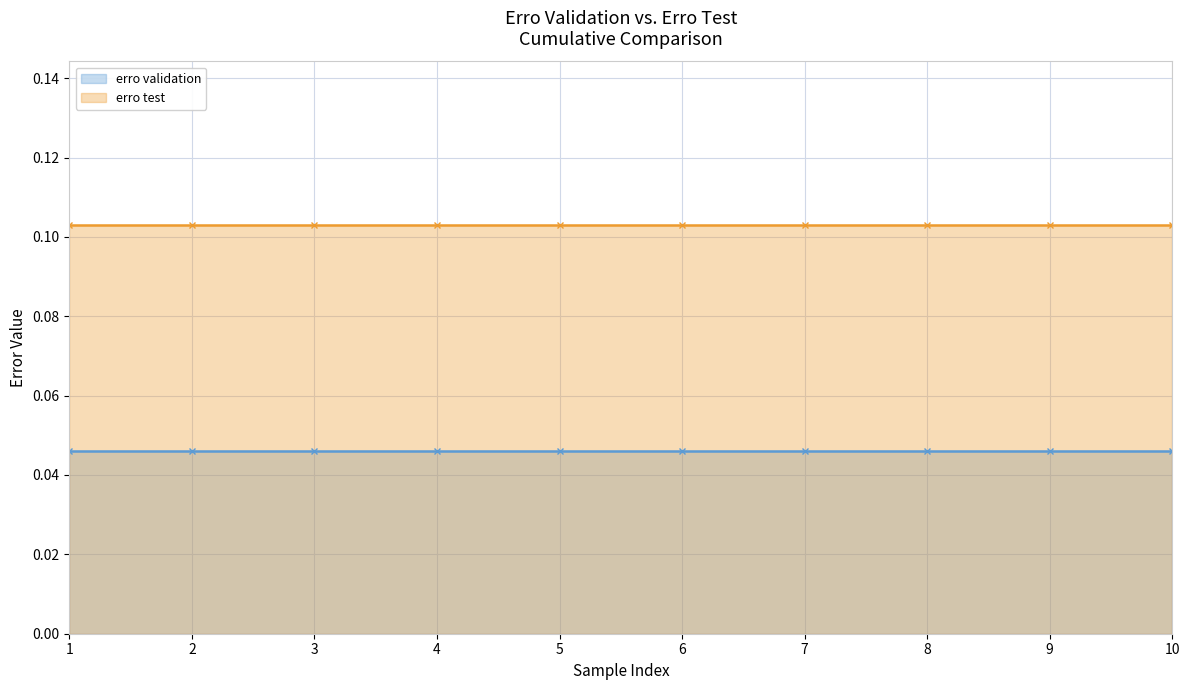

Between 7 and 8, which series saw the biggest shift?

erro validation